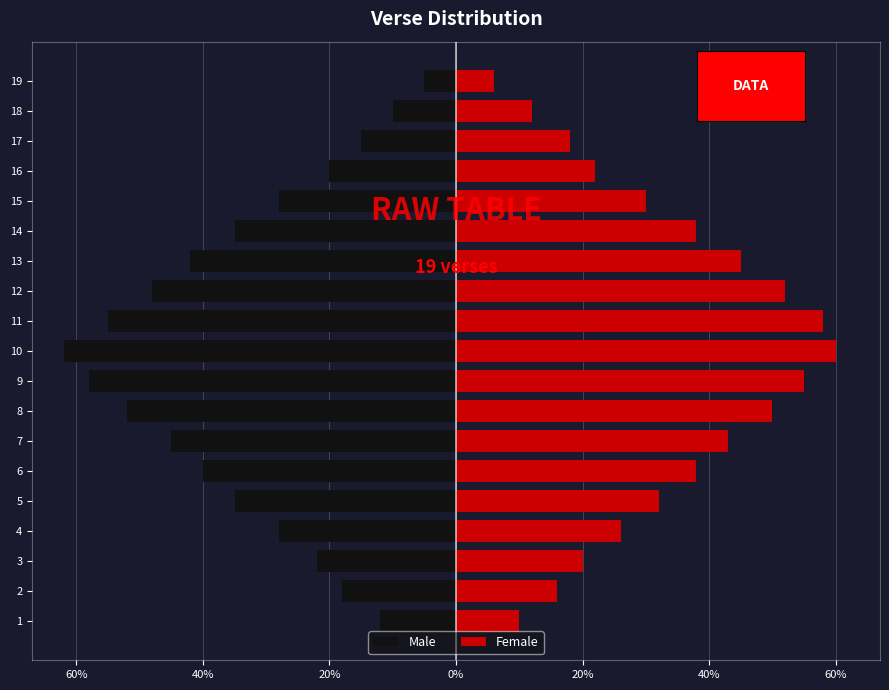

Reading left to right, what are all the values shown in this chart?

Male: -12	-18	-22	-28	-35	-40	-45	-52	-58	-62	-55	-48	-42	-35	-28	-20	-15	-10	-5
Female: 10	16	20	26	32	38	43	50	55	60	58	52	45	38	30	22	18	12	6